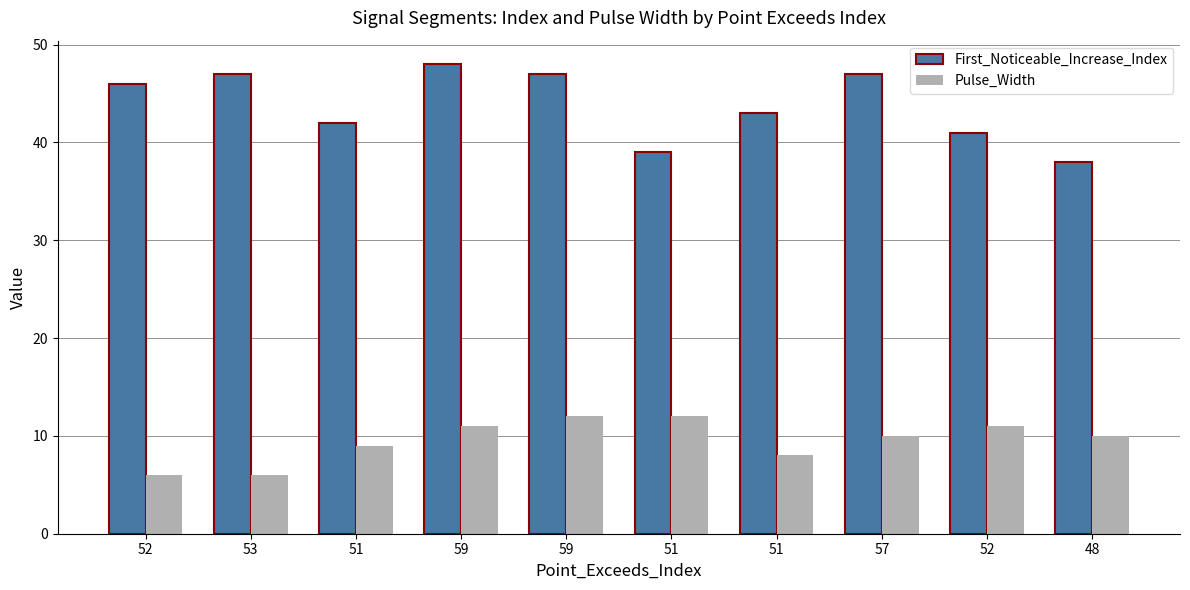

How many data points in First_Noticeable_Increase_Index are less than 46?

5